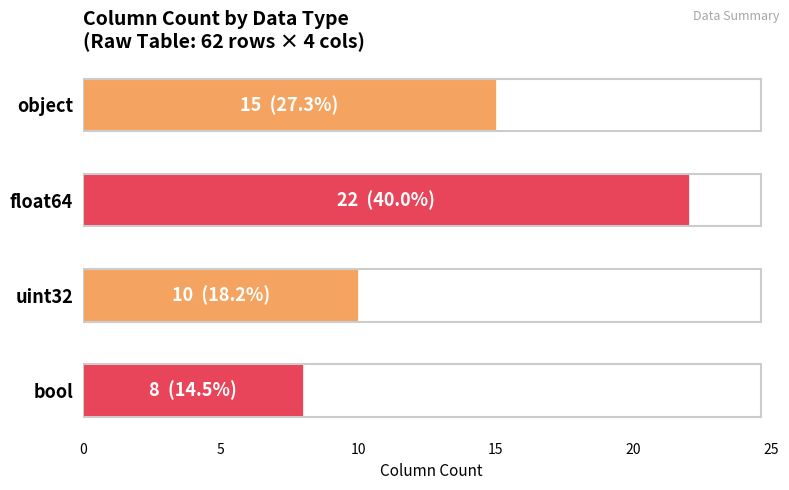

How many bars are there in total?

4